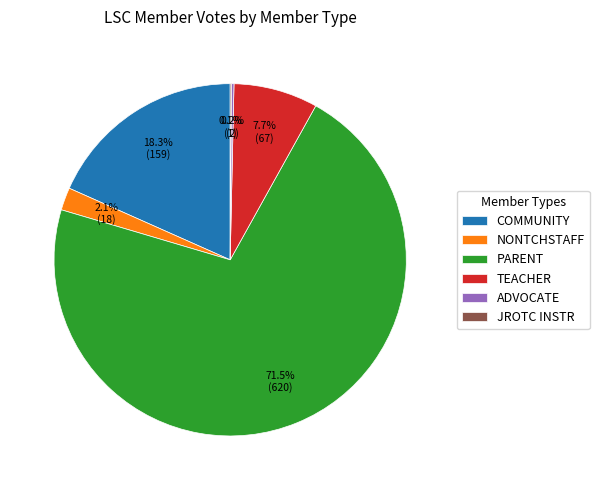

True or false: COMMUNITY accounts for 18% of the total.

True